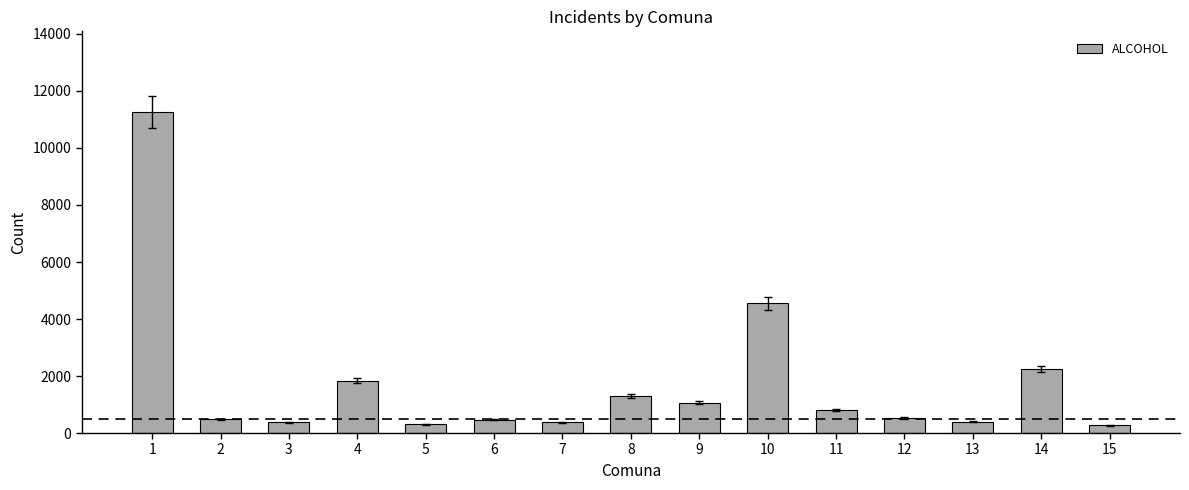

True or false: the data shows 803 at 11.

True